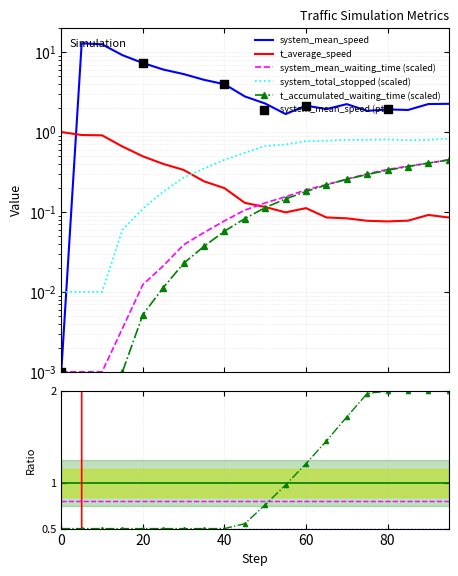

Which series contains the highest Y value?

system_mean_speed